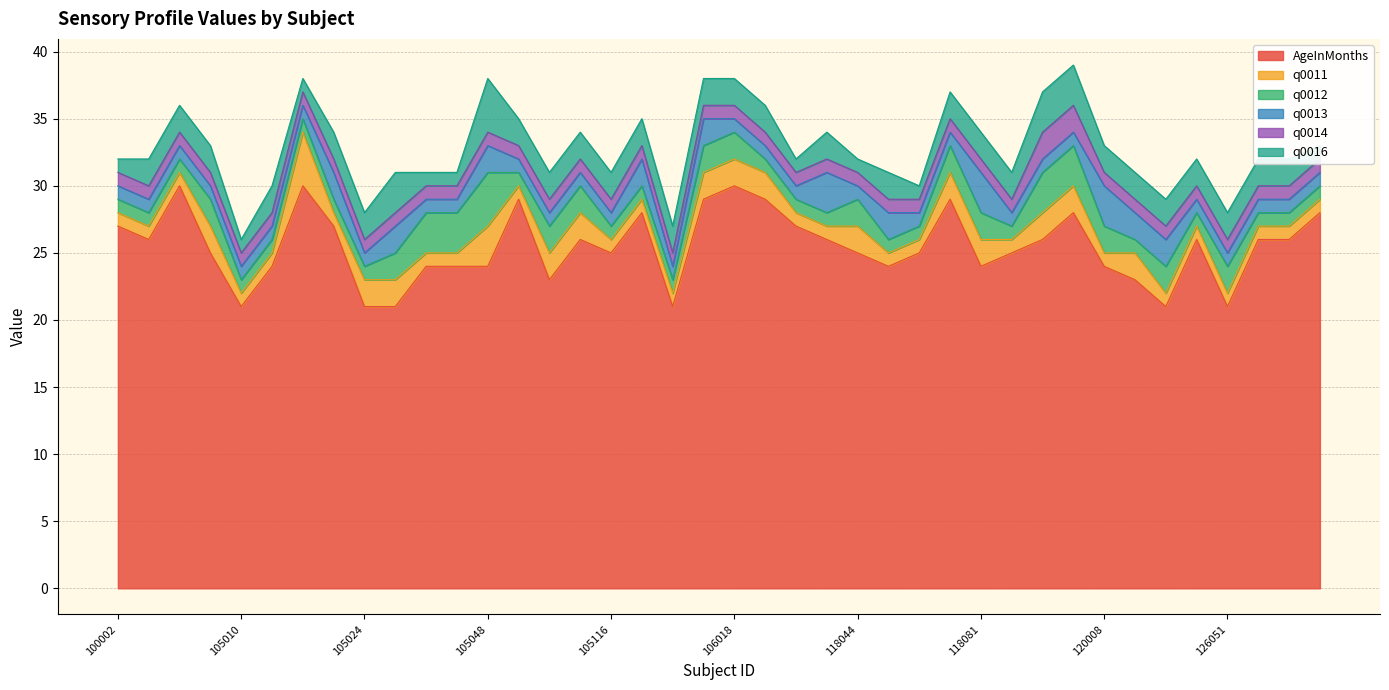

What is the value of the q0012 point at the 8th from the left?

1